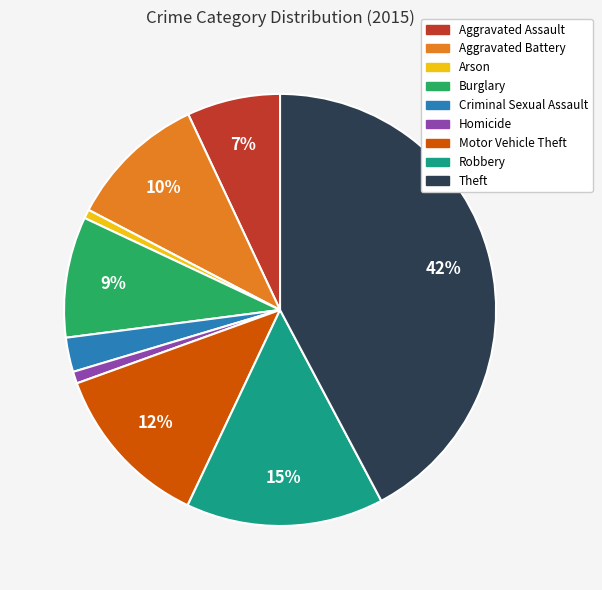

To the nearest percent, what percentage of the pie is Burglary?

9%